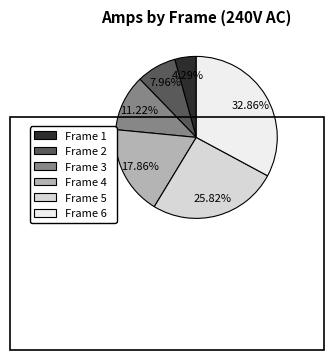

What is the largest slice in the pie chart?

Frame 6